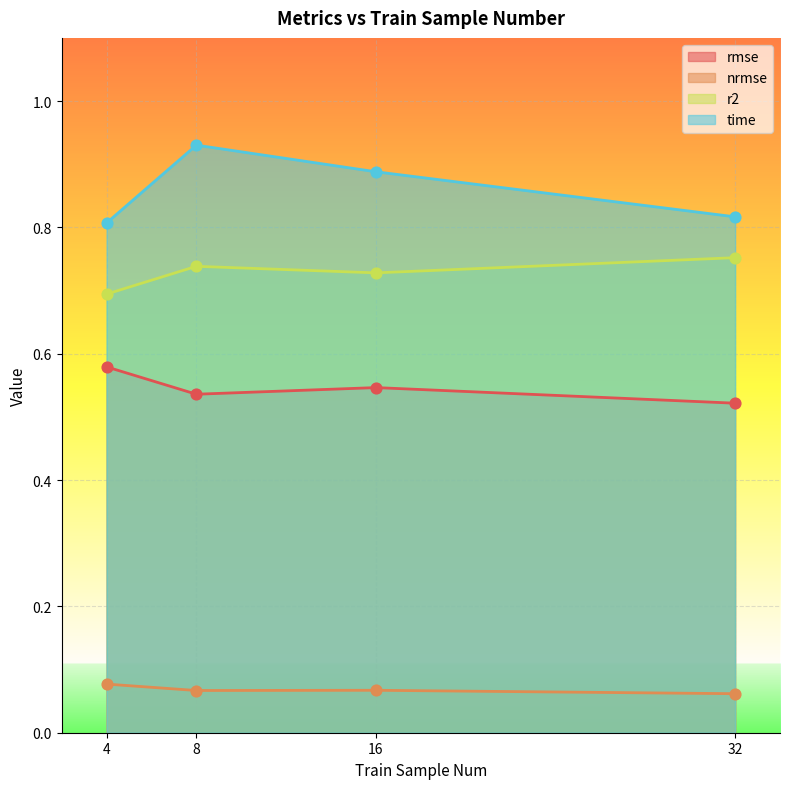

At how many categories does at least one series exceed 0?

4